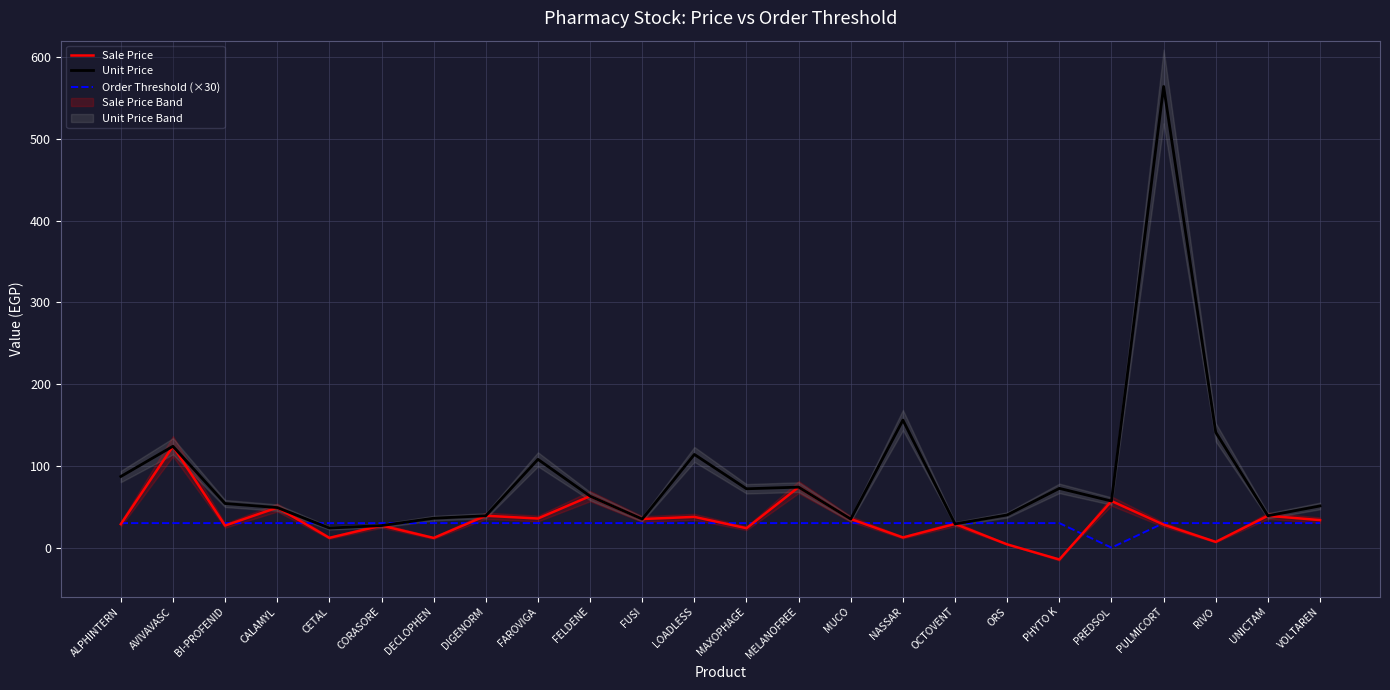

What position from the right is PULMICORT?

4